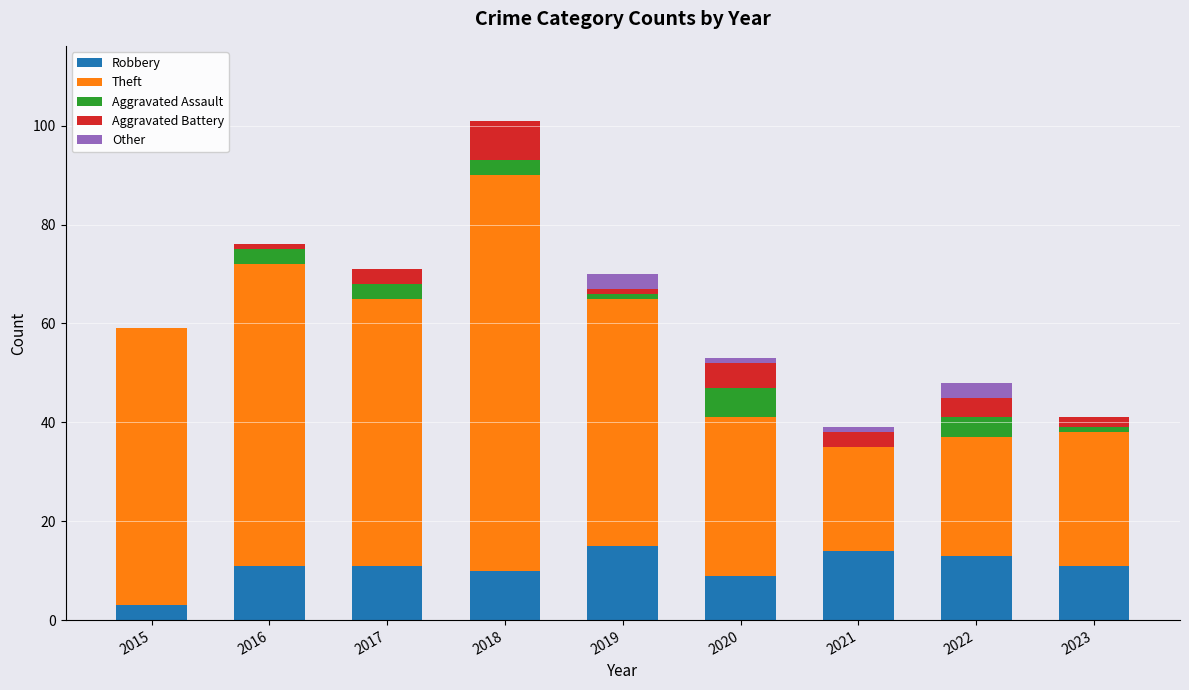

At which category is the sum across all series the highest?

2018